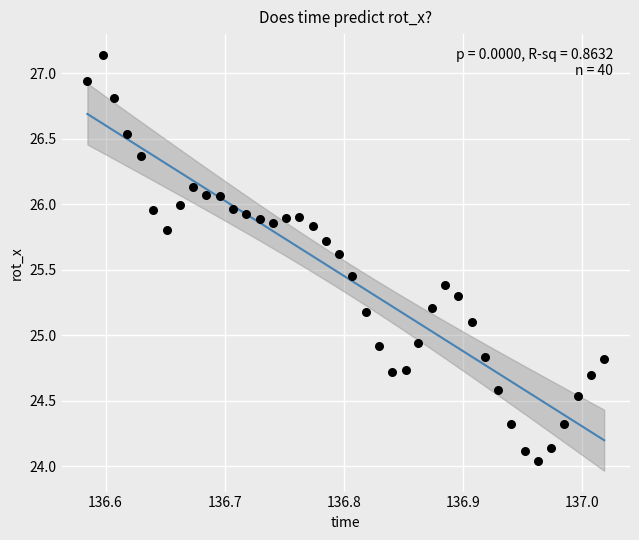

What is the range of X values (max minus min)?

0.4